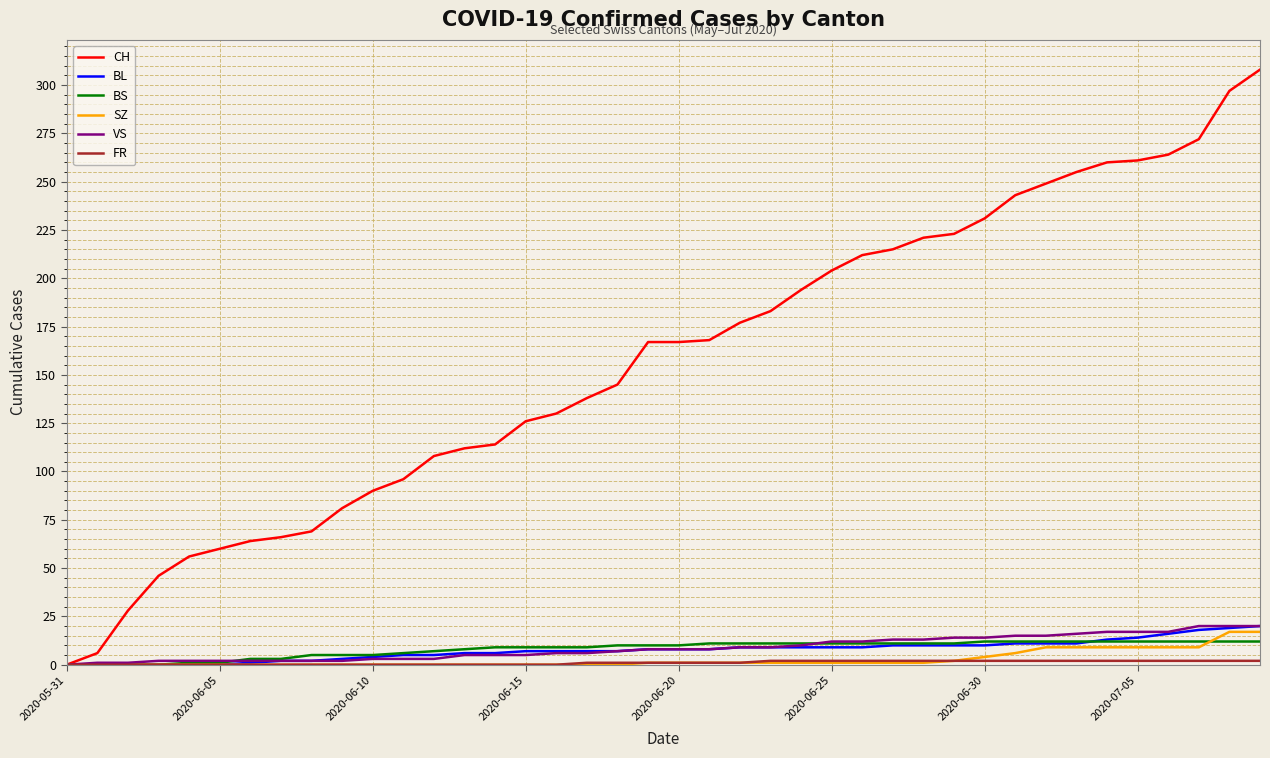

Which series has the largest total across all categories?

CH